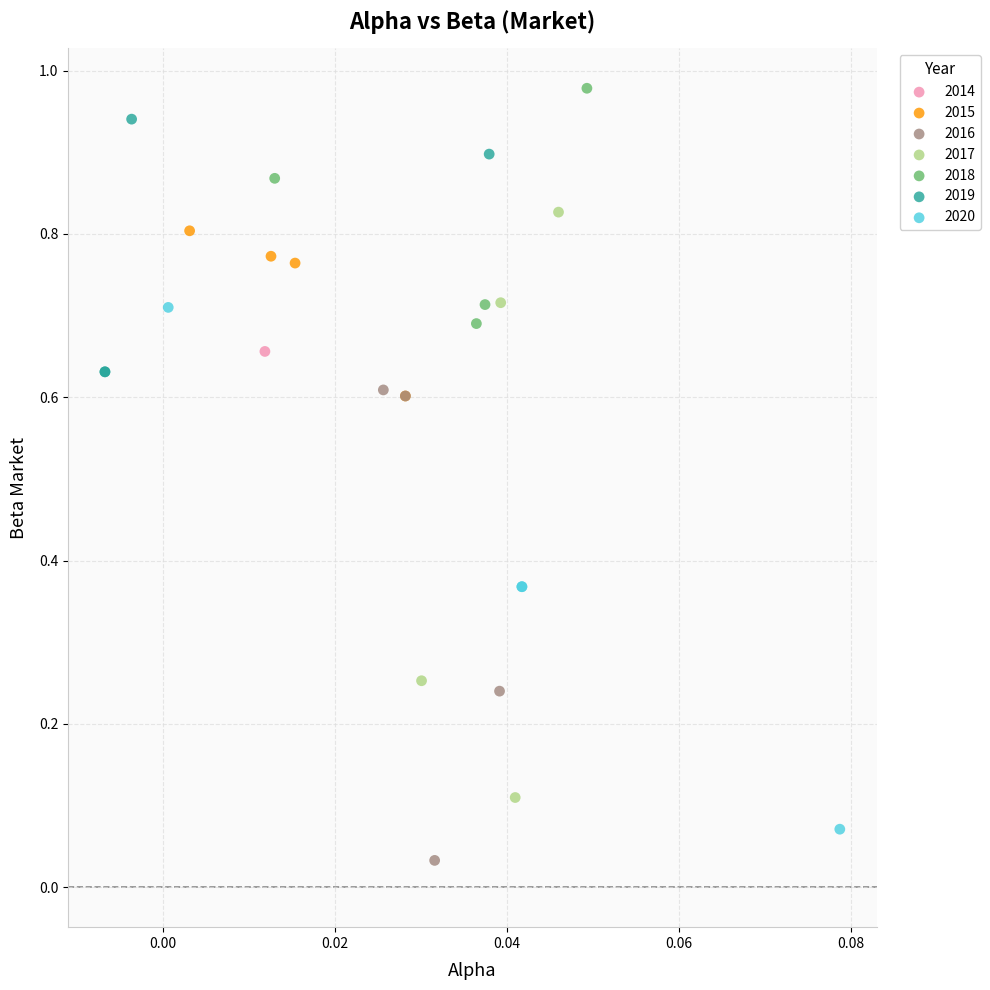

Which series reaches the maximum Y coordinate?

2018